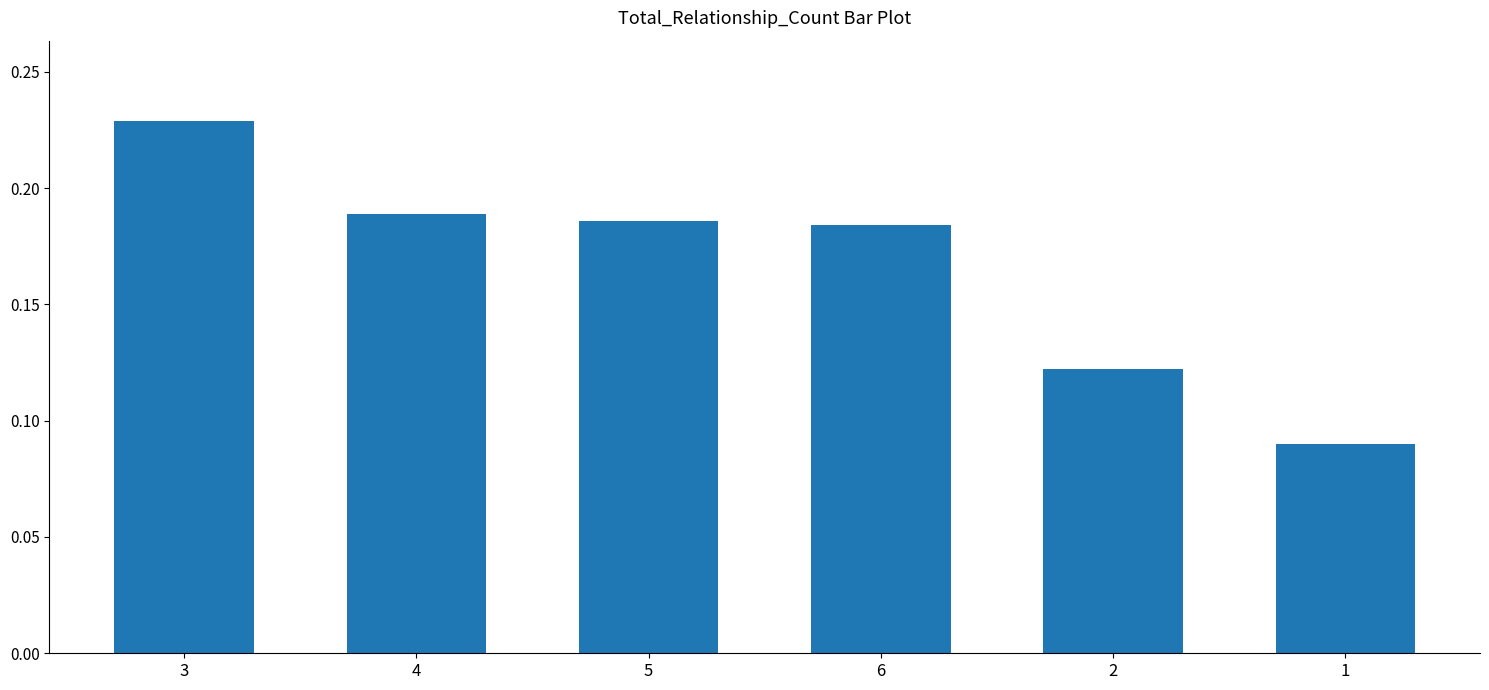

What is the label of the 1st bar from the right?

1